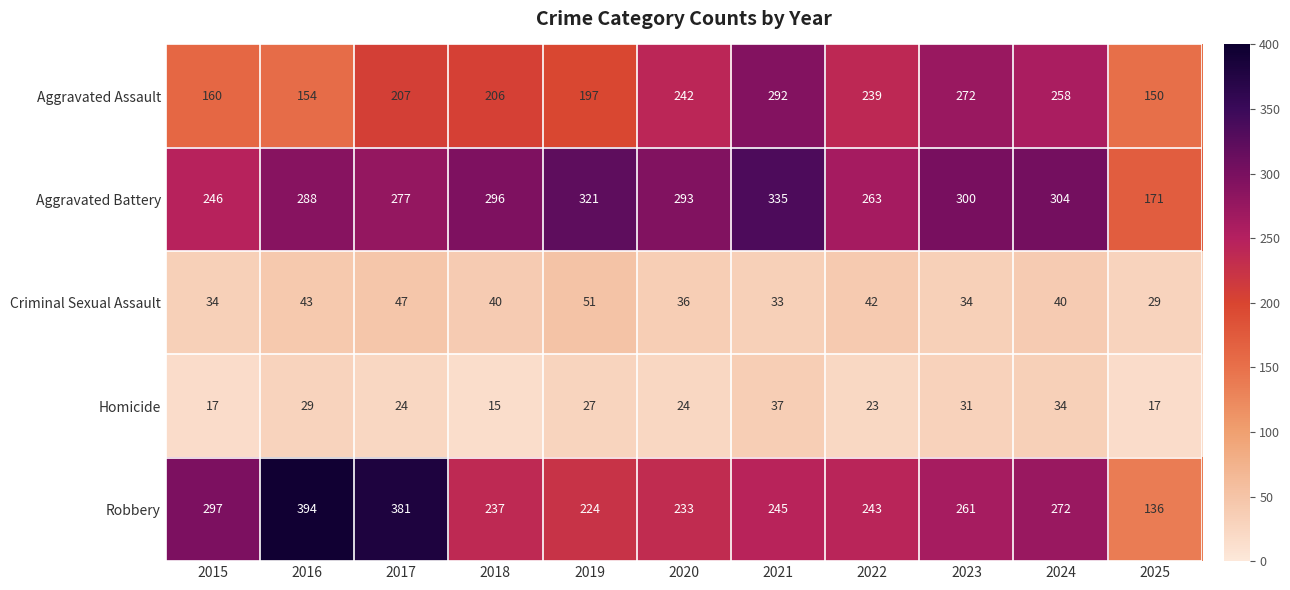

What is the total value across all series at 2023?

898